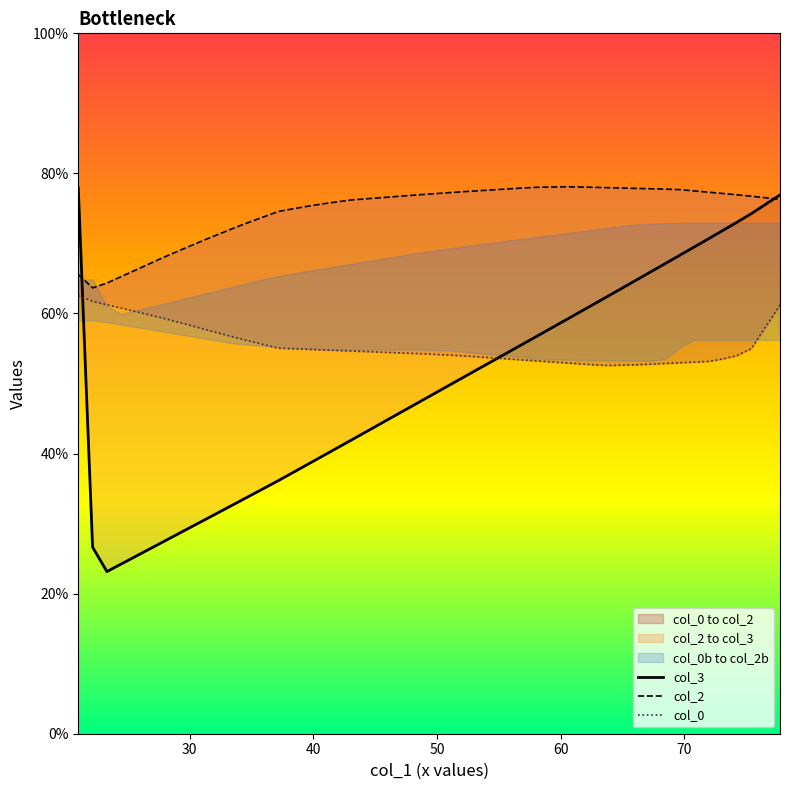

What is the value of the col_0 point at the 1st from the left?

62.5